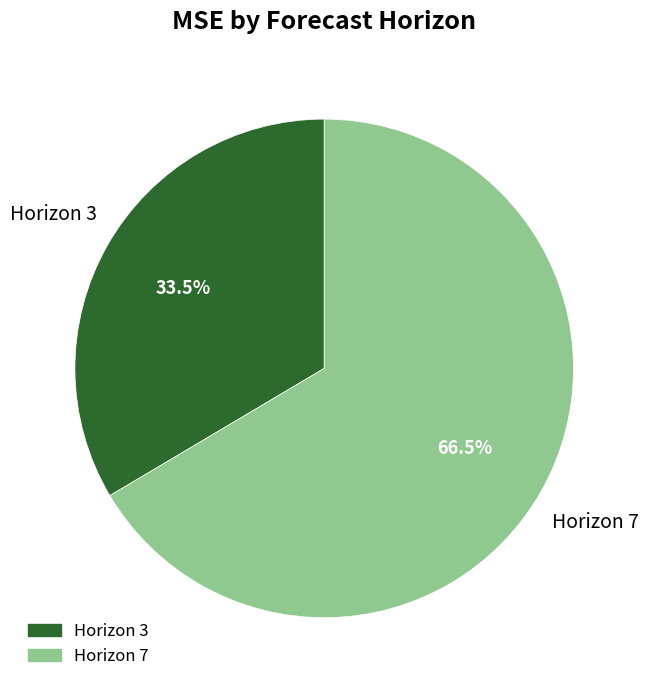

Does any single category account for the majority?

Yes